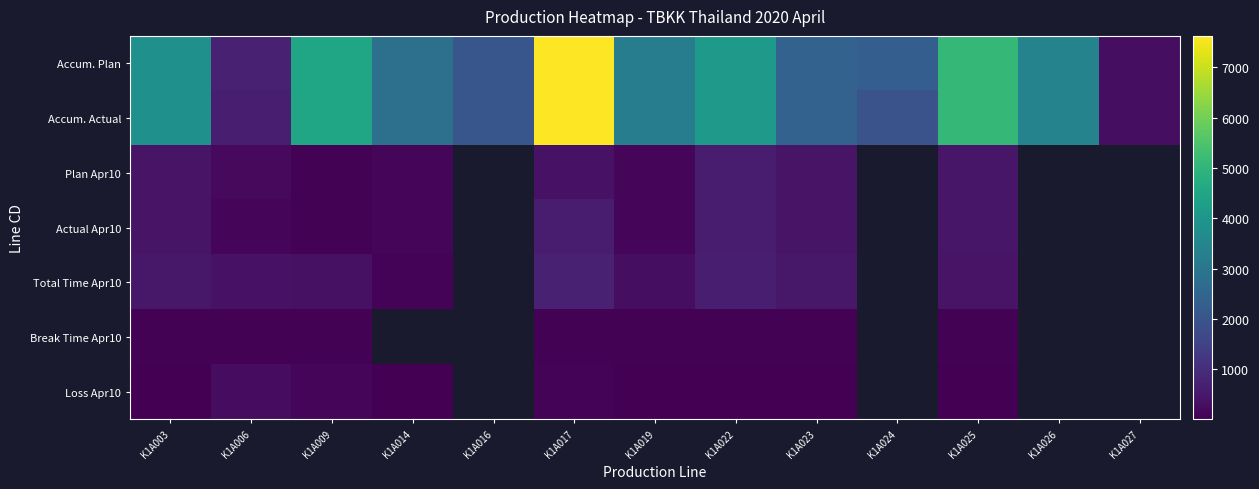

Which series changed the most between K1A003 and K1A006?

Accum. Actual